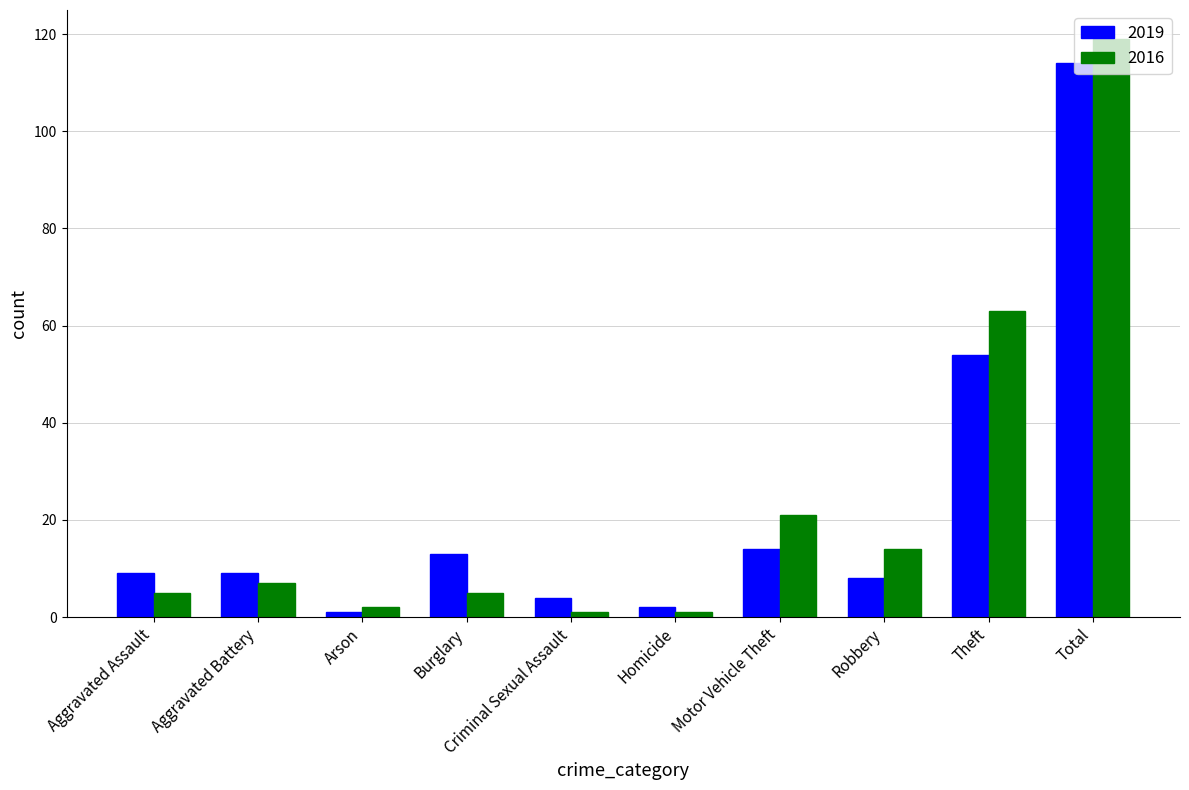

What is the greatest value displayed?

119